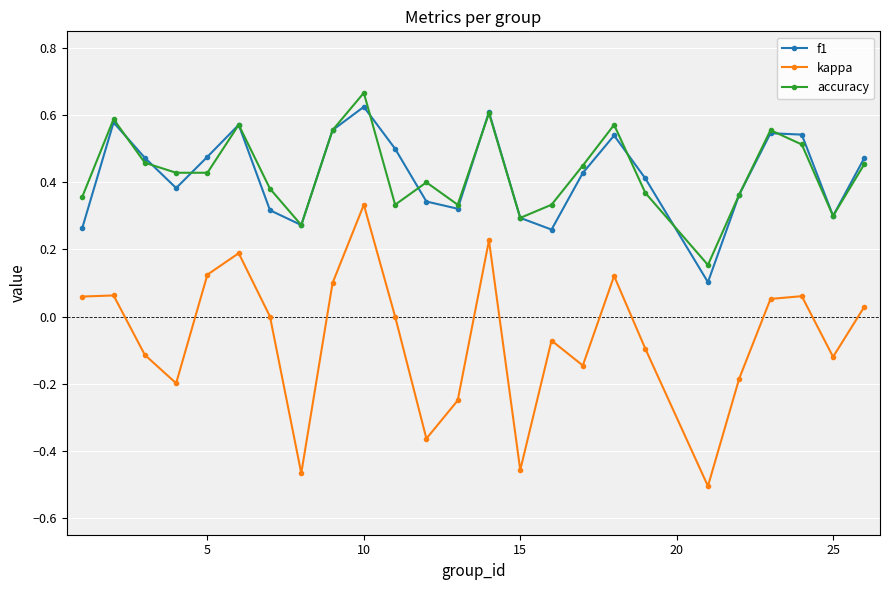

Which series has the largest range (max minus min)?

kappa